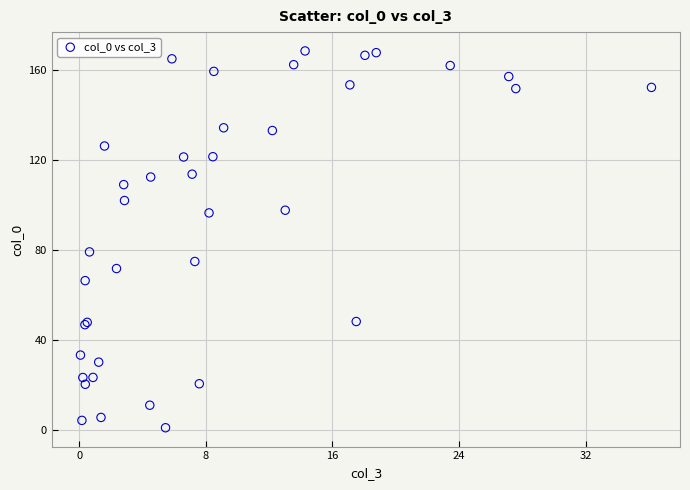

What Y value in the scatter plot is closest to 84?

79.1